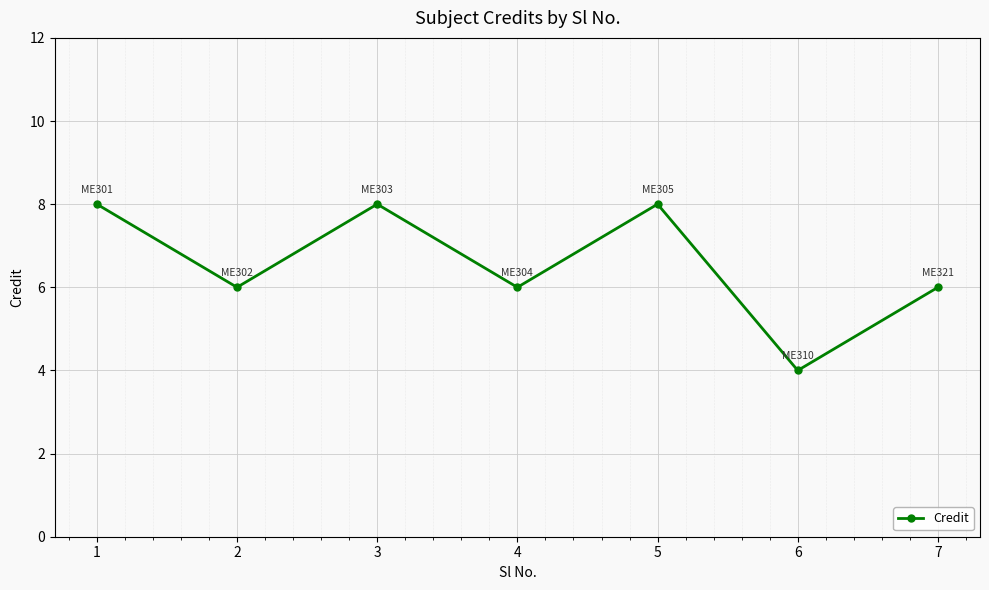

What is the change in value from 3 to 4?

-2